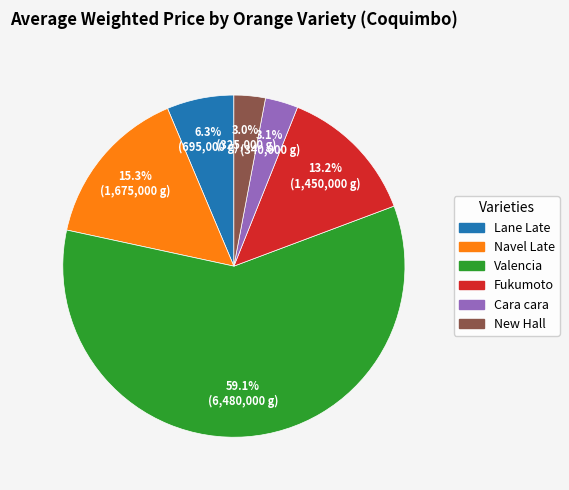

Is there any slice that represents more than half of the pie?

Yes